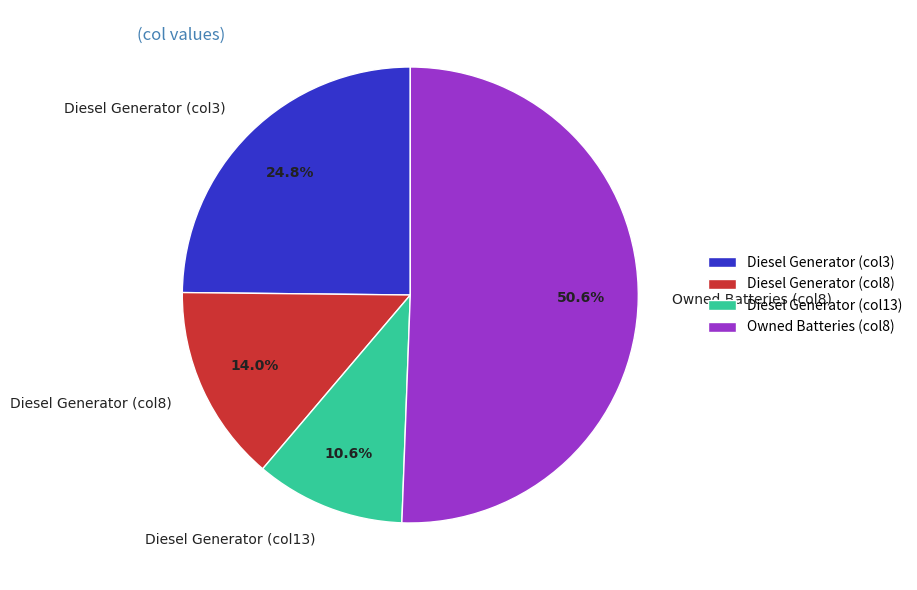

Which slice represents more than half of the pie?

Owned Batteries (col8)